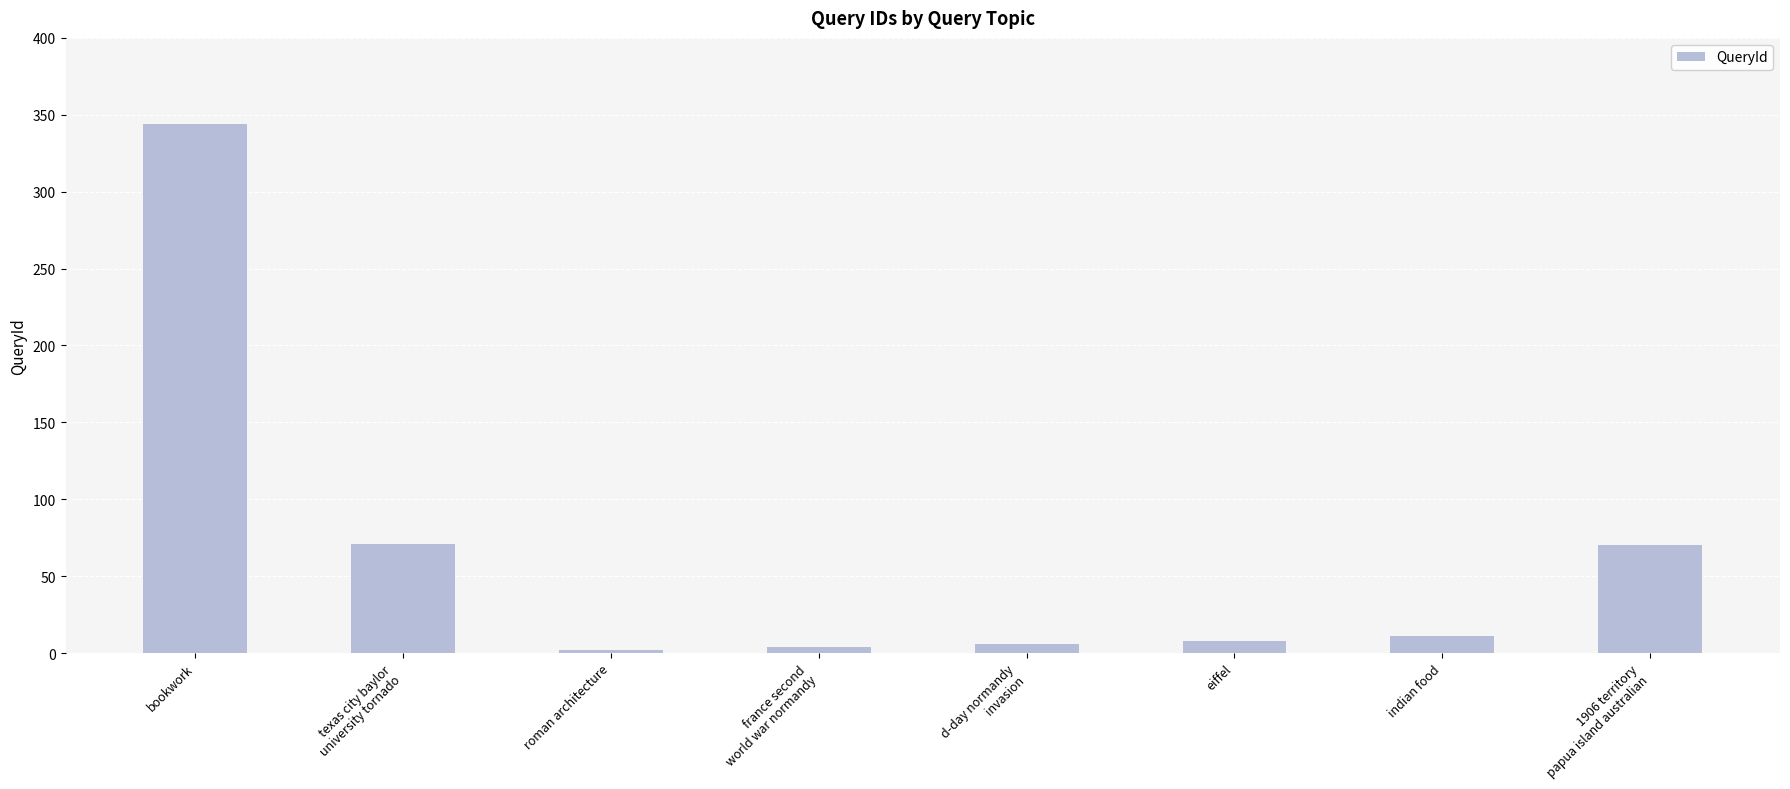

What is the label of the 3rd bar from the left?

roman architecture